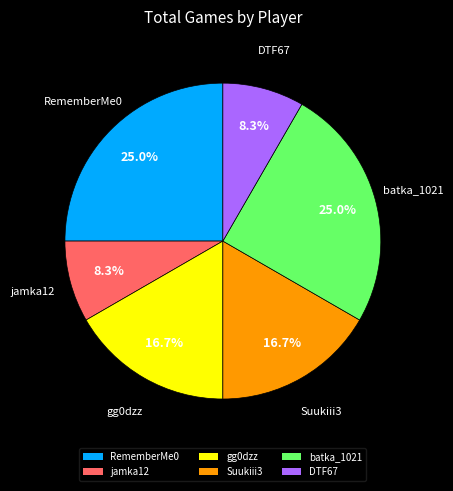

What portion of the pie excludes jamka12?

91.7%